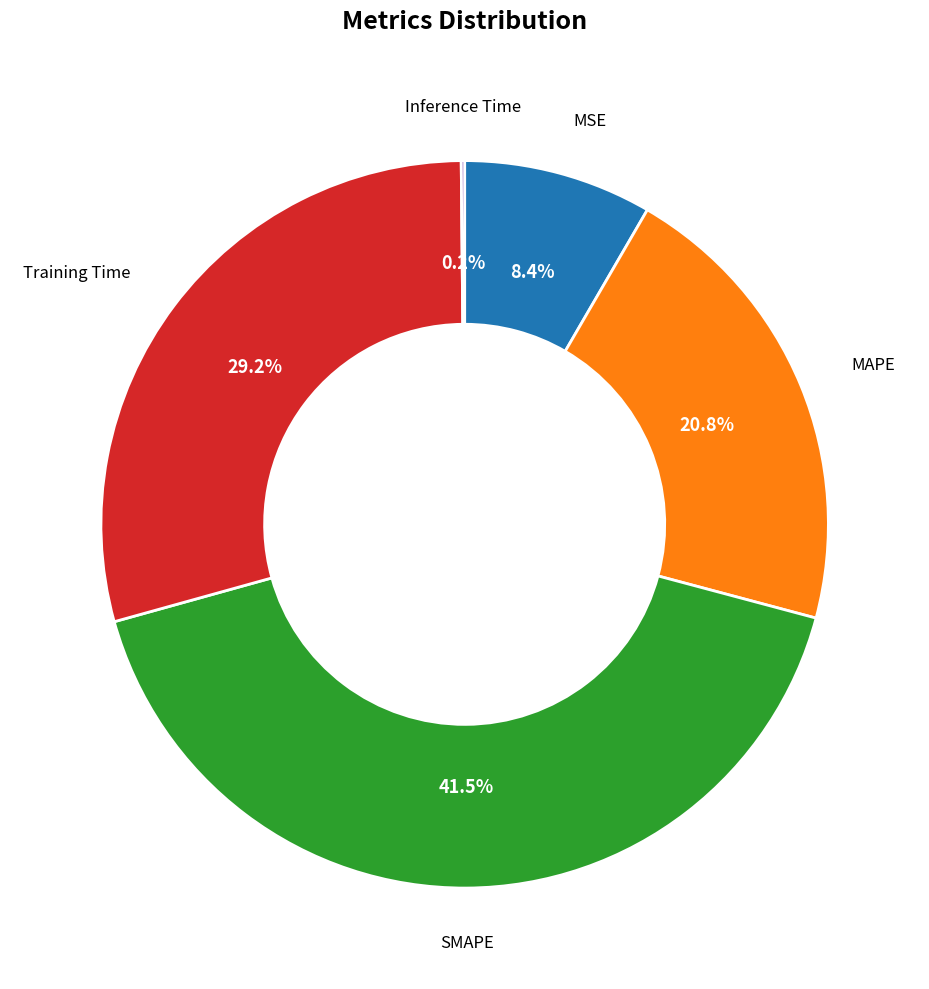

Is SMAPE the majority of the pie?

No